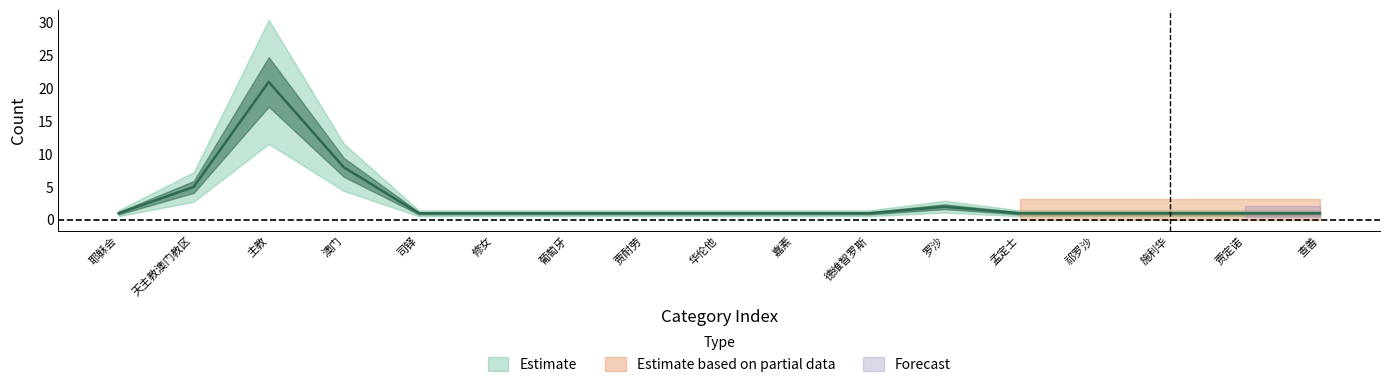

What is the difference between the maximum and minimum values?

20